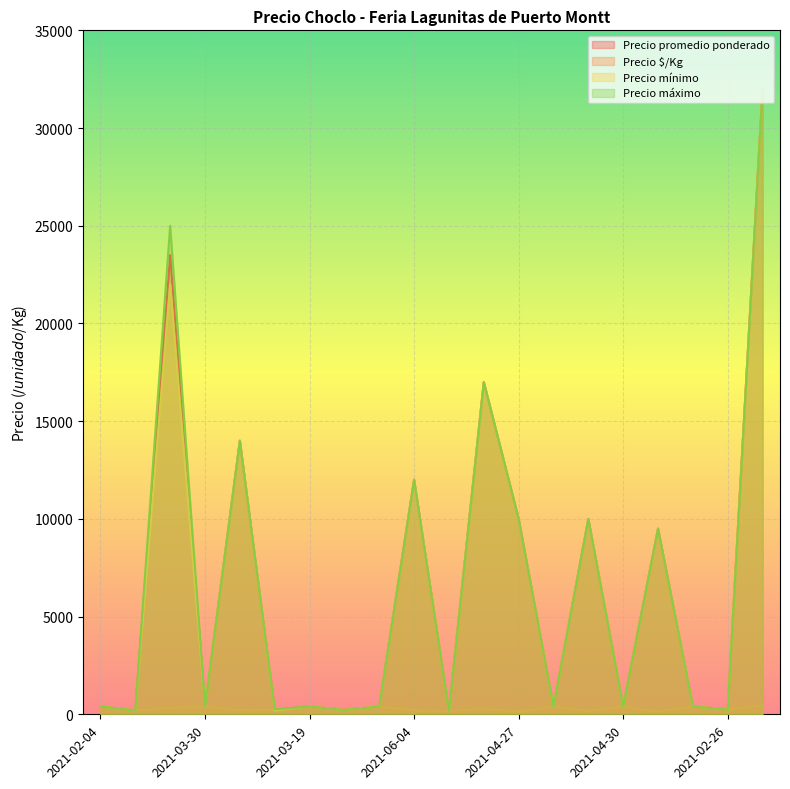

Which category has the lowest value in the Precio mínimo series?

2021-03-03